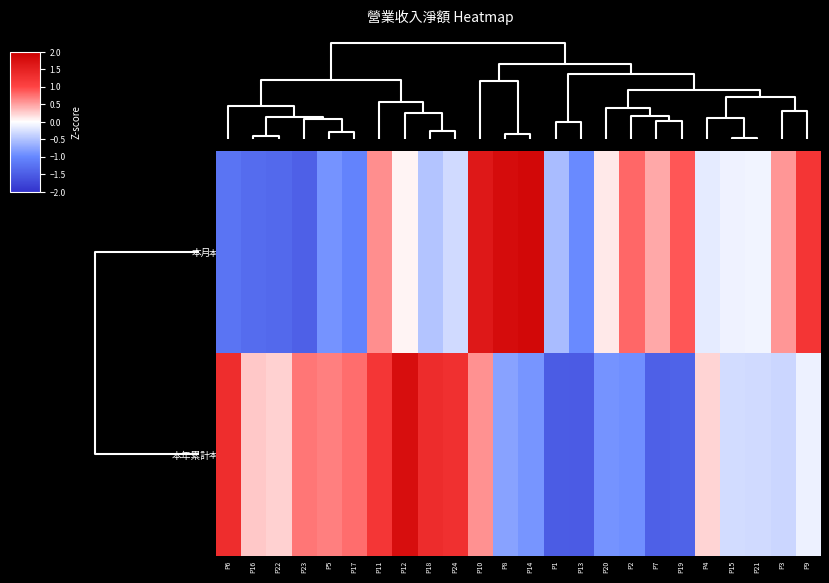

At which category is the sum across all series the highest?

P10